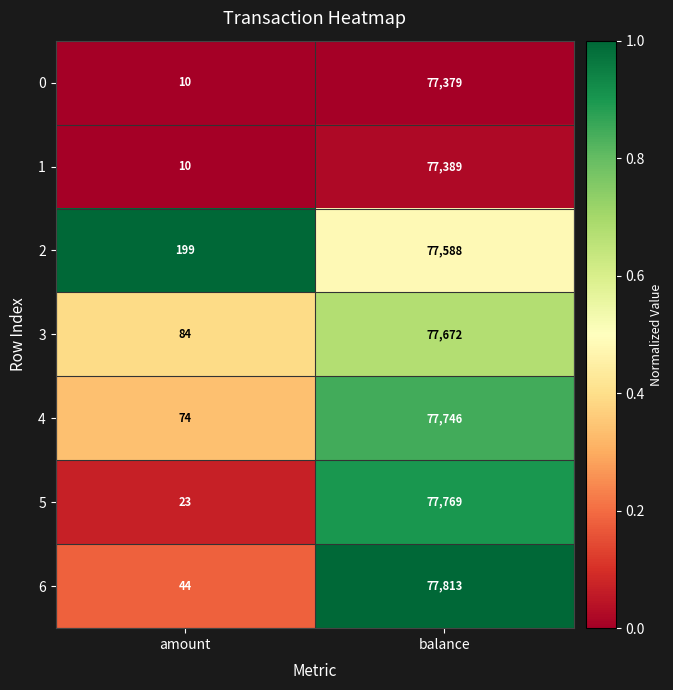

Which series changed the most between amount and balance?

6